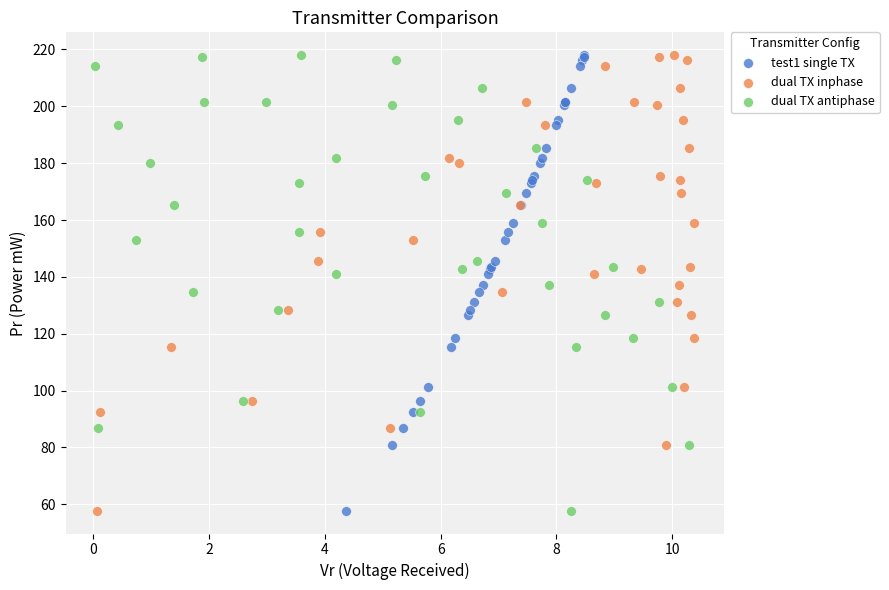

What are all the series names shown in the legend?

test1 single TX, dual TX inphase, dual TX antiphase